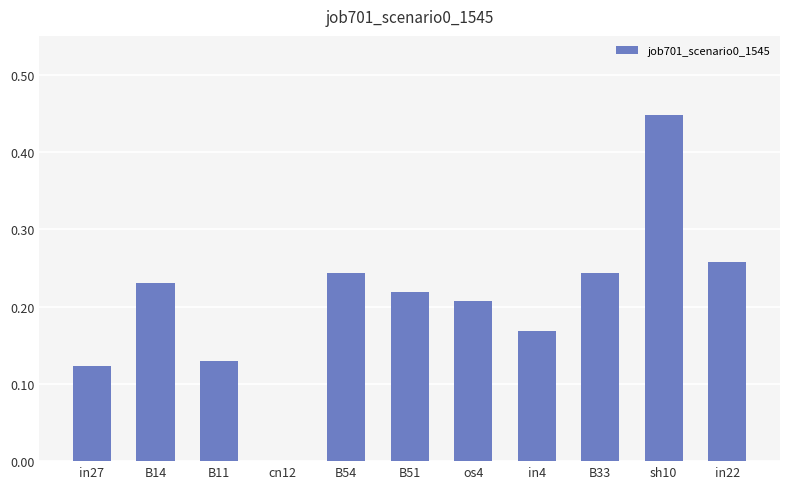

What is the sum of all values?

2.3